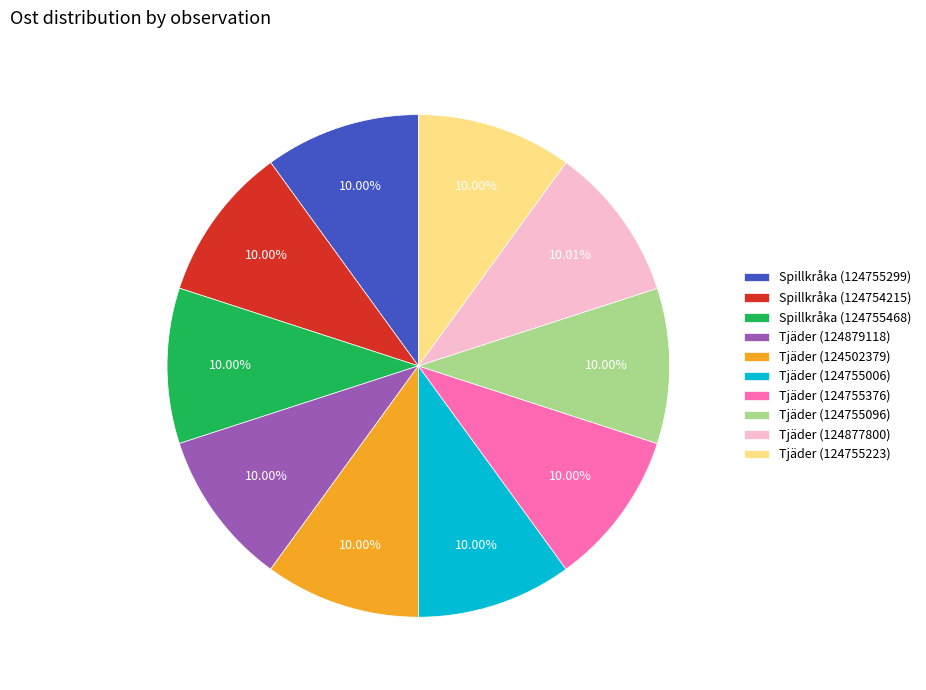

Does any single category account for the majority?

No